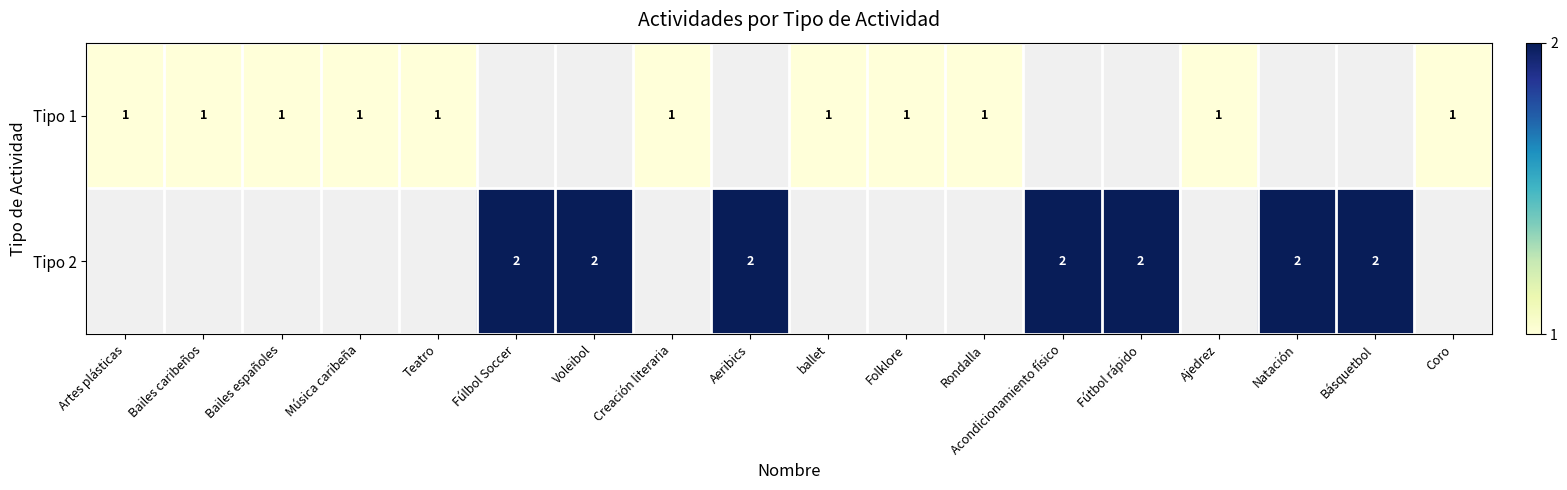

The value of Tipo 2 at Fútbol rápido is 2. True or false?

True